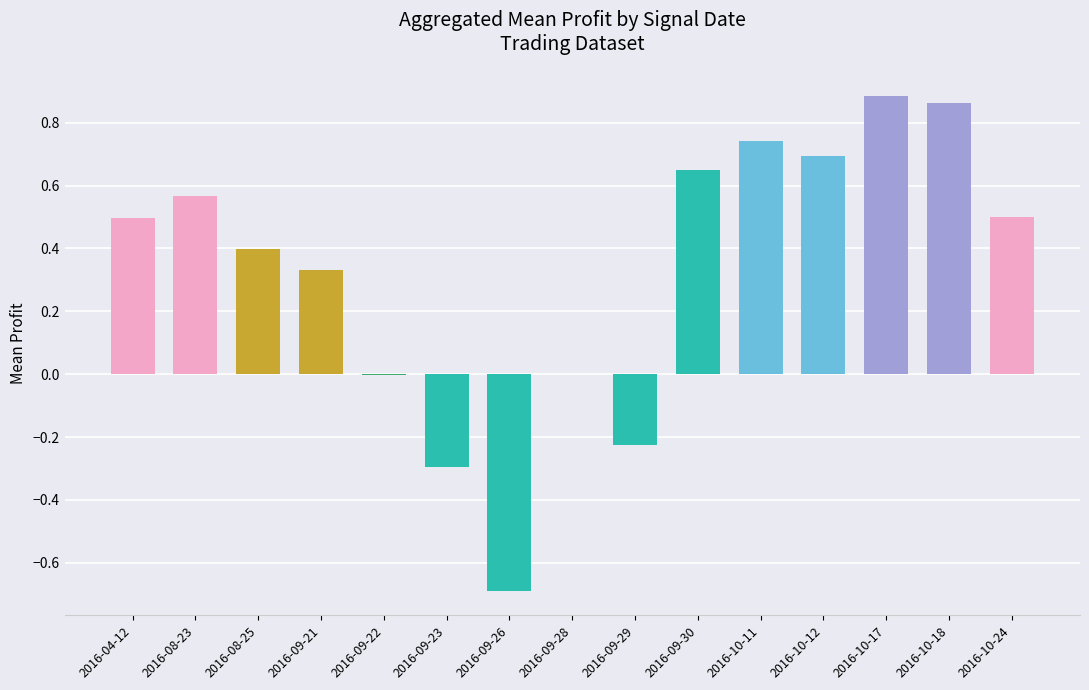

What is the change in value from 2016-09-23 to 2016-10-18?

+1.2